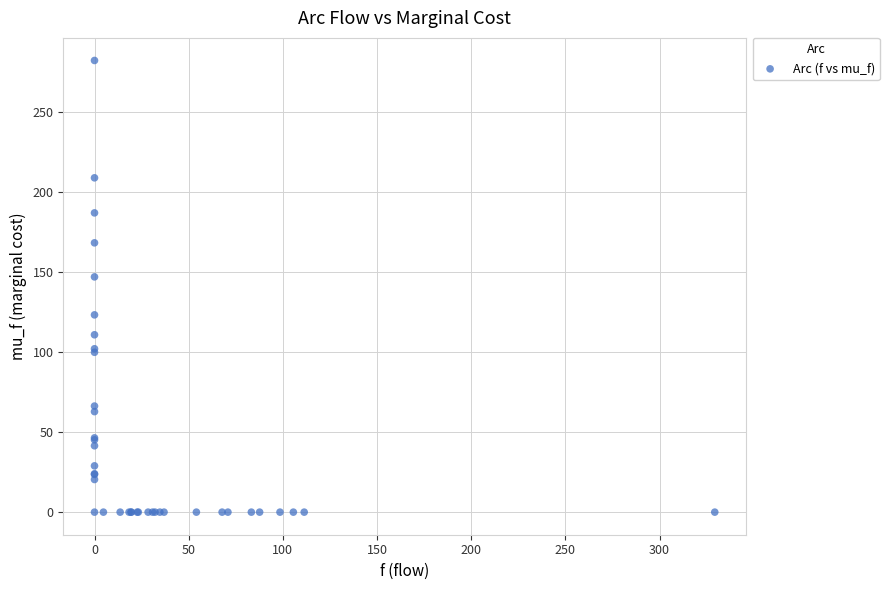

What Y value in the scatter plot is closest to 140?

146.9